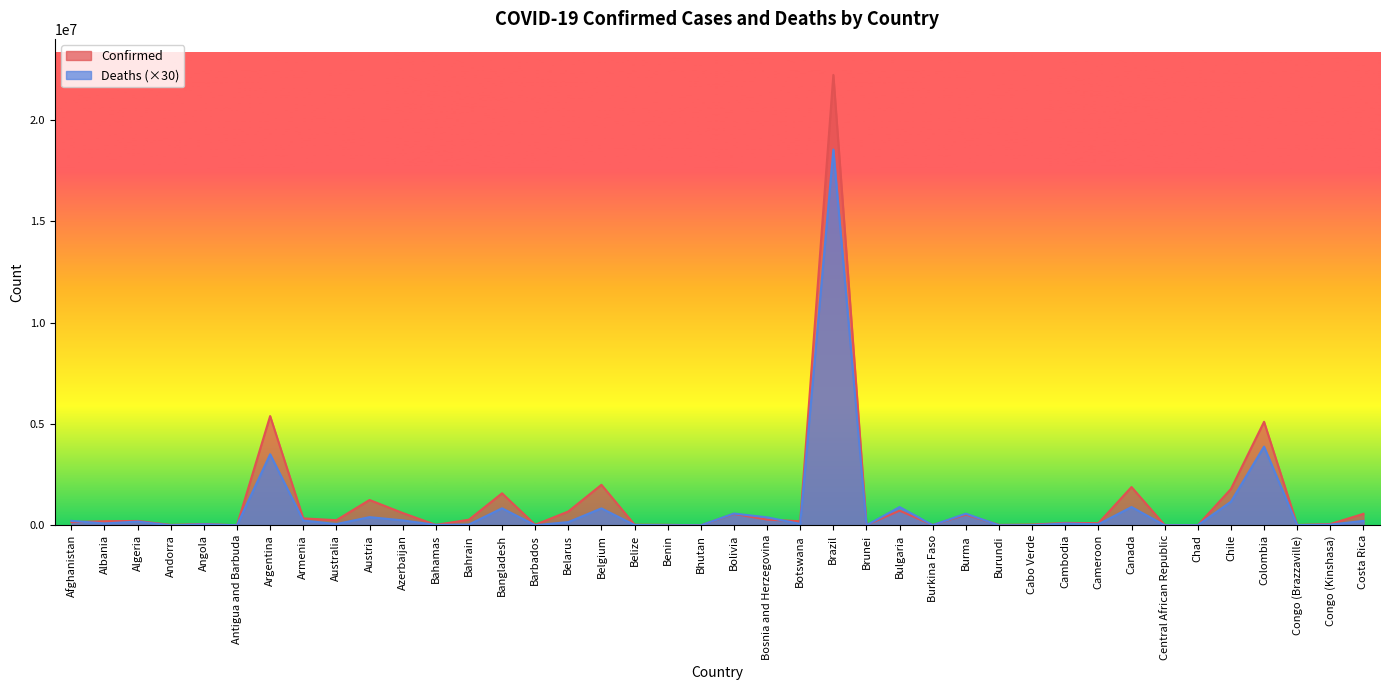

In Deaths, how many points are lower than both neighbors (excluding endpoints)?

14